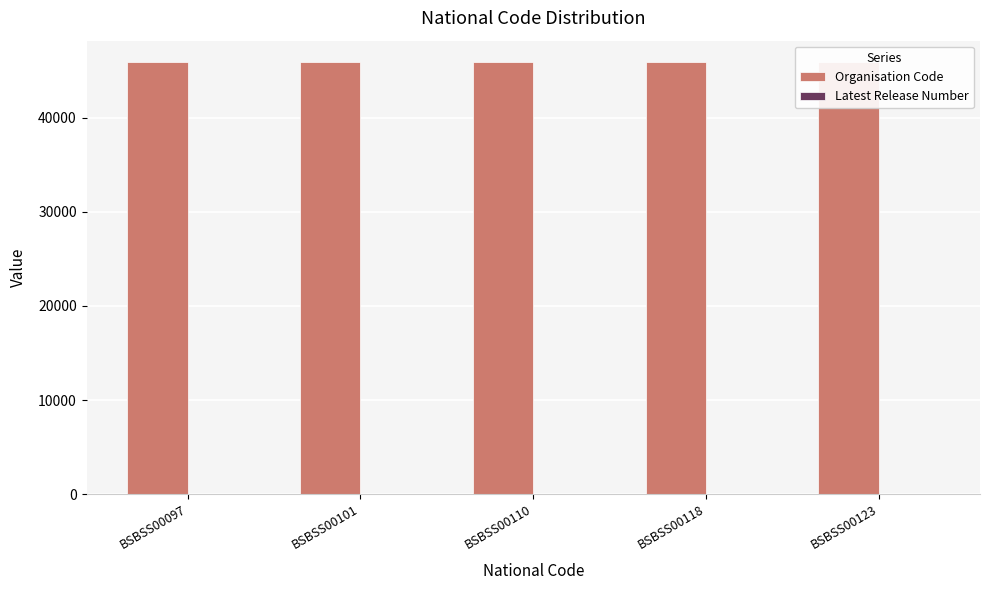

True or false: Organisation Code has a value of 9922 at BSBSS00123.

False